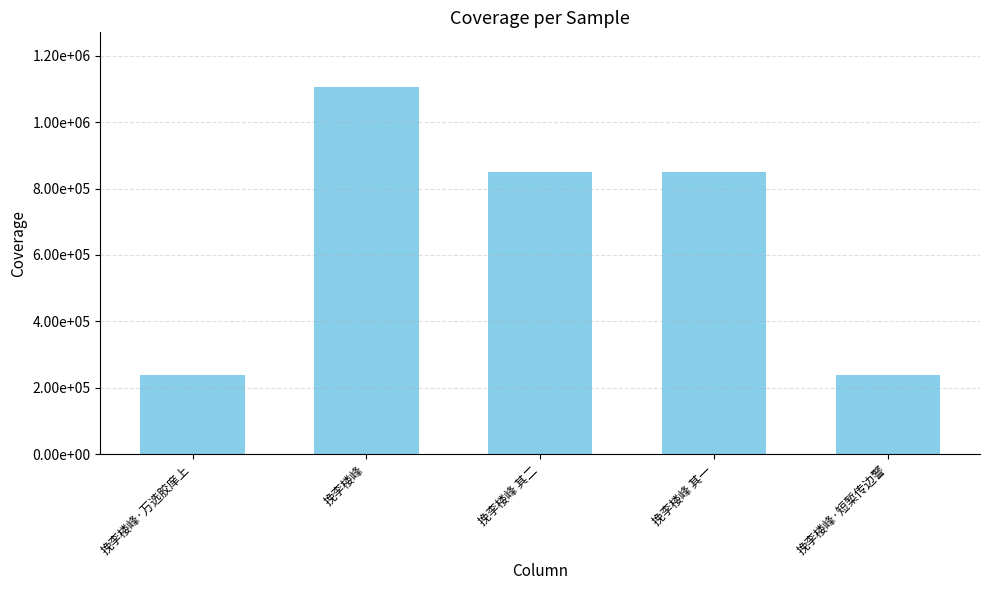

What is the label of the 5th bar from the left?

挽李楼峰·短椠传边警